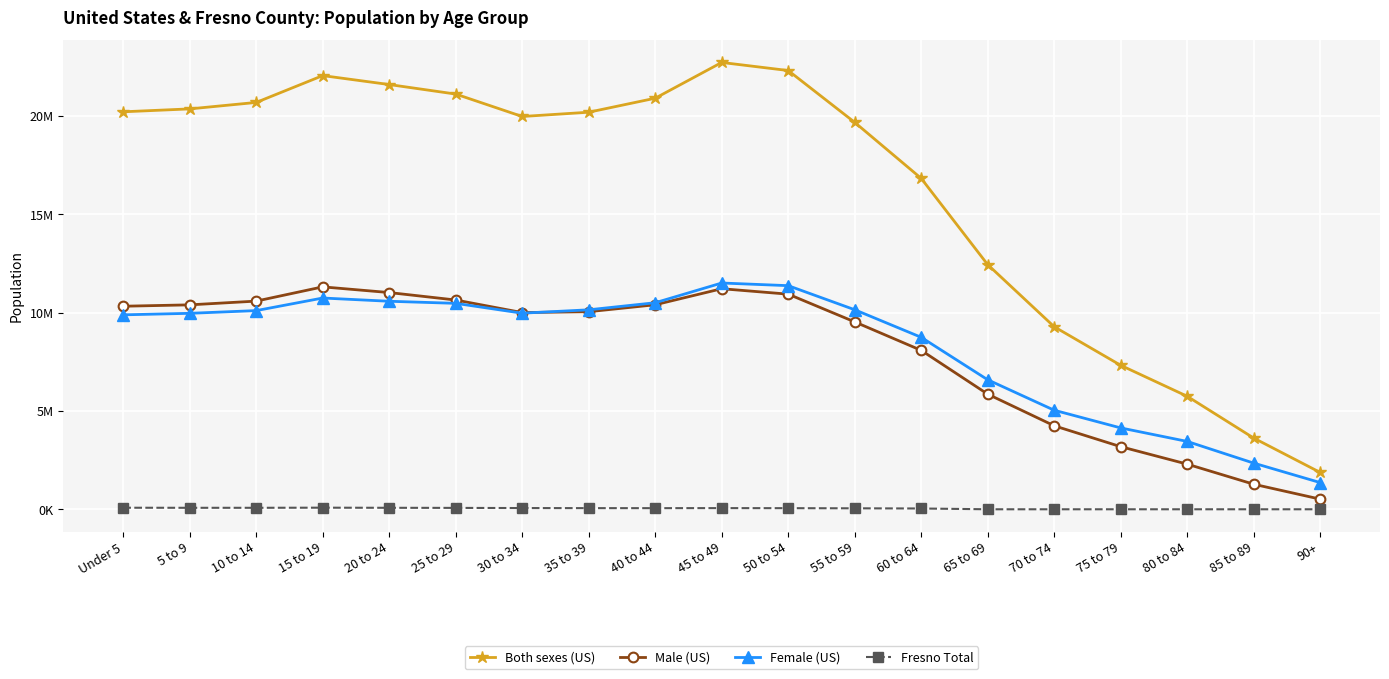

What are all the series names shown in the legend?

Both sexes (US), Male (US), Female (US), Fresno Total